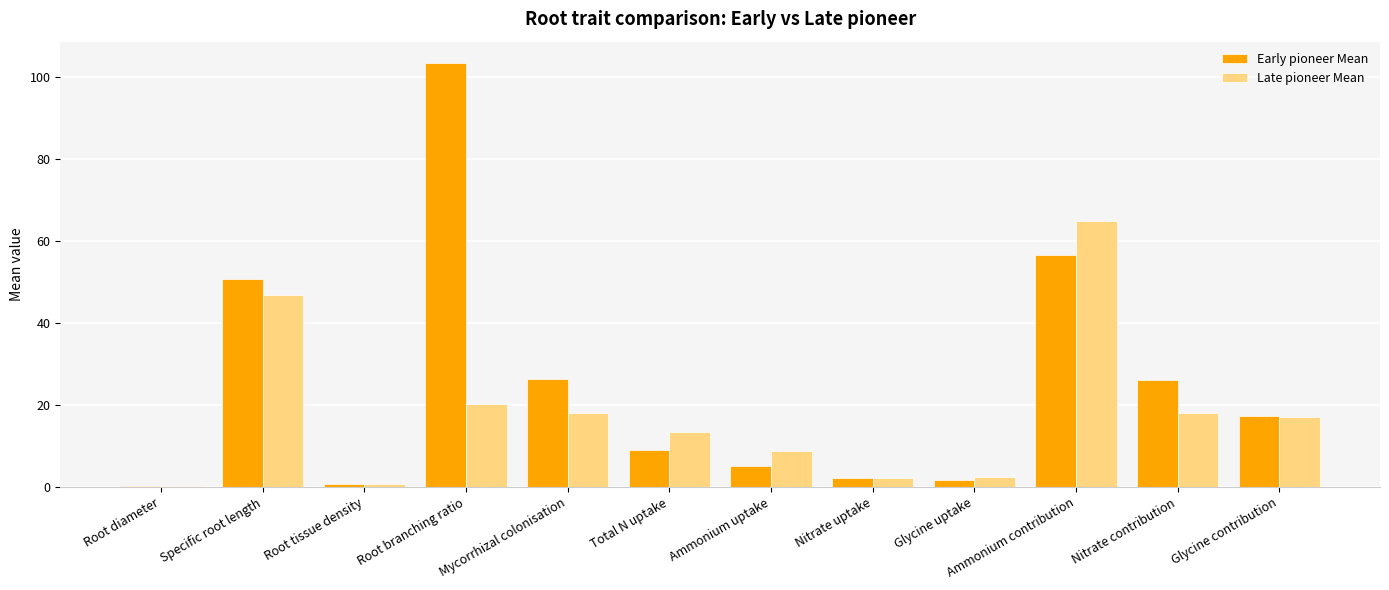

Which category has the highest value across all series?

Root branching ratio